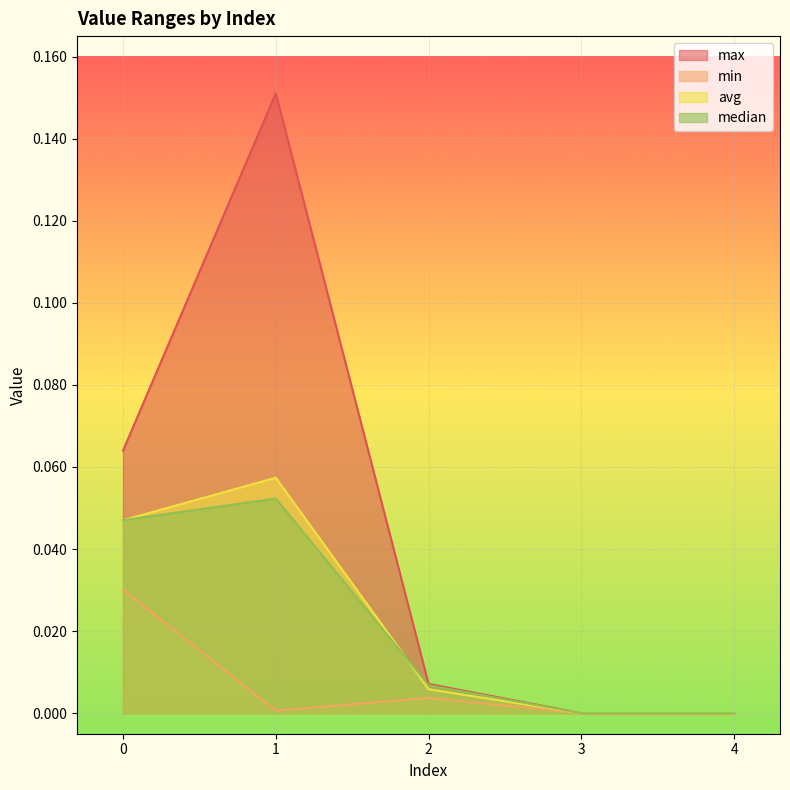

Count the number of categories in the chart.

5